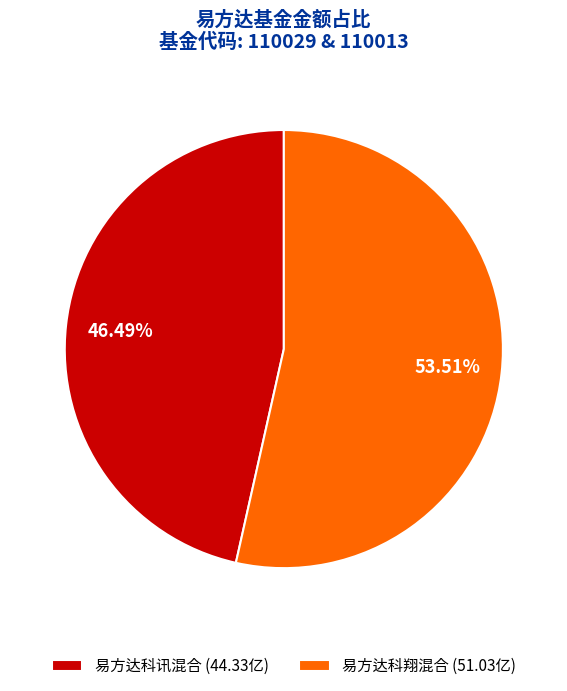

Count the number of slices in the pie.

2